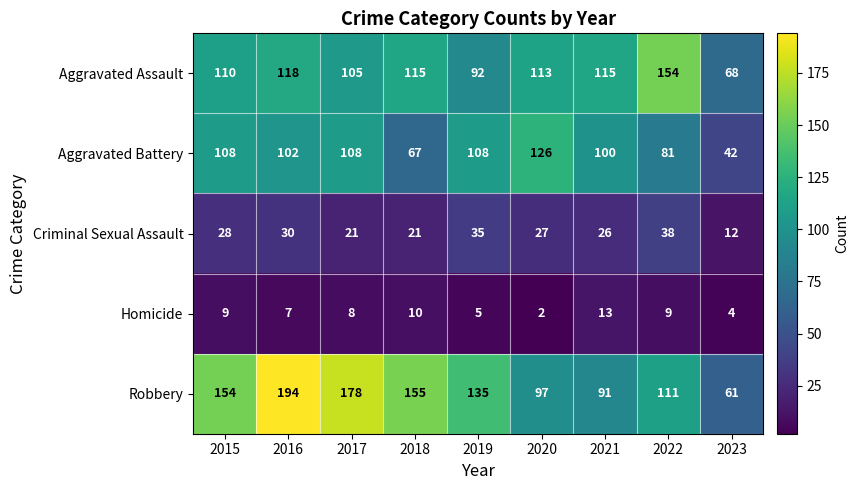

What is the total value across all series at 2021?

345